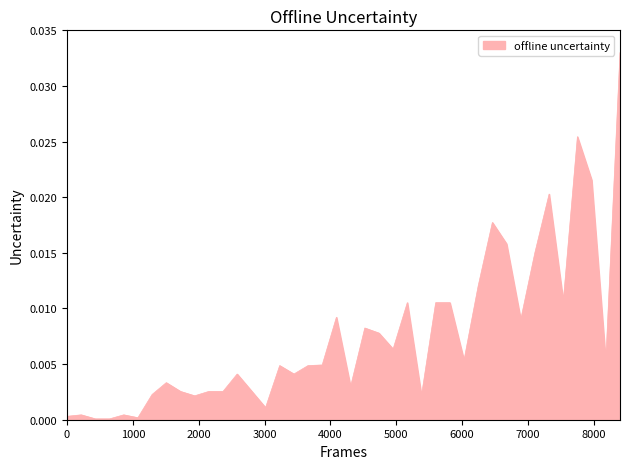

How many lines are shown in the chart?

1